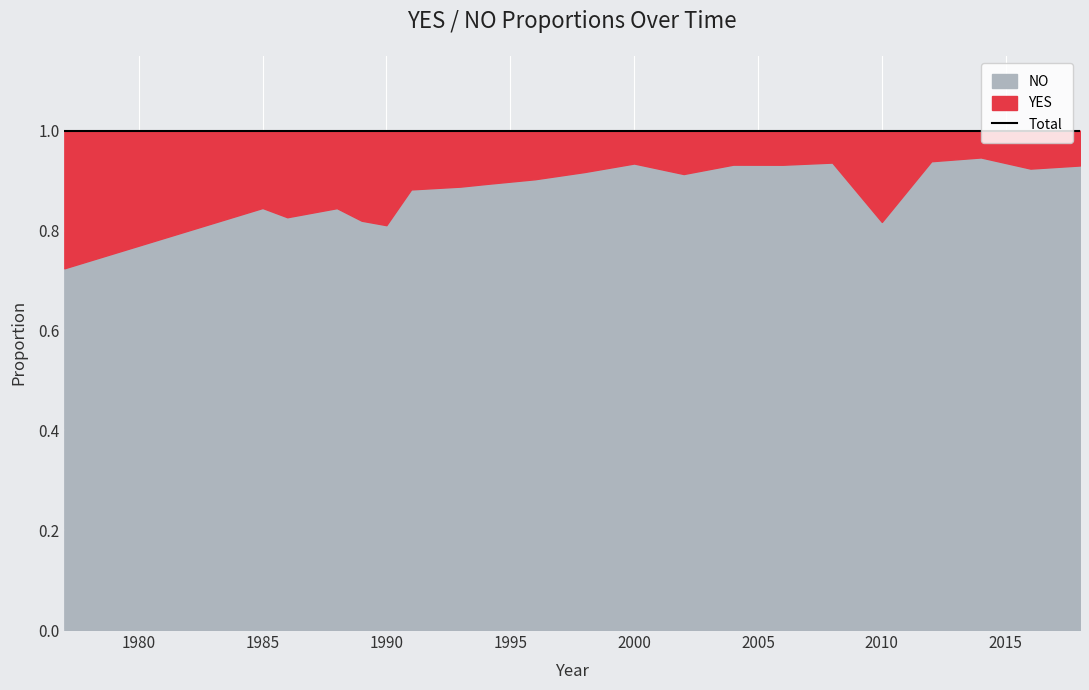

Does the chart display data point markers on the line(s)?

No